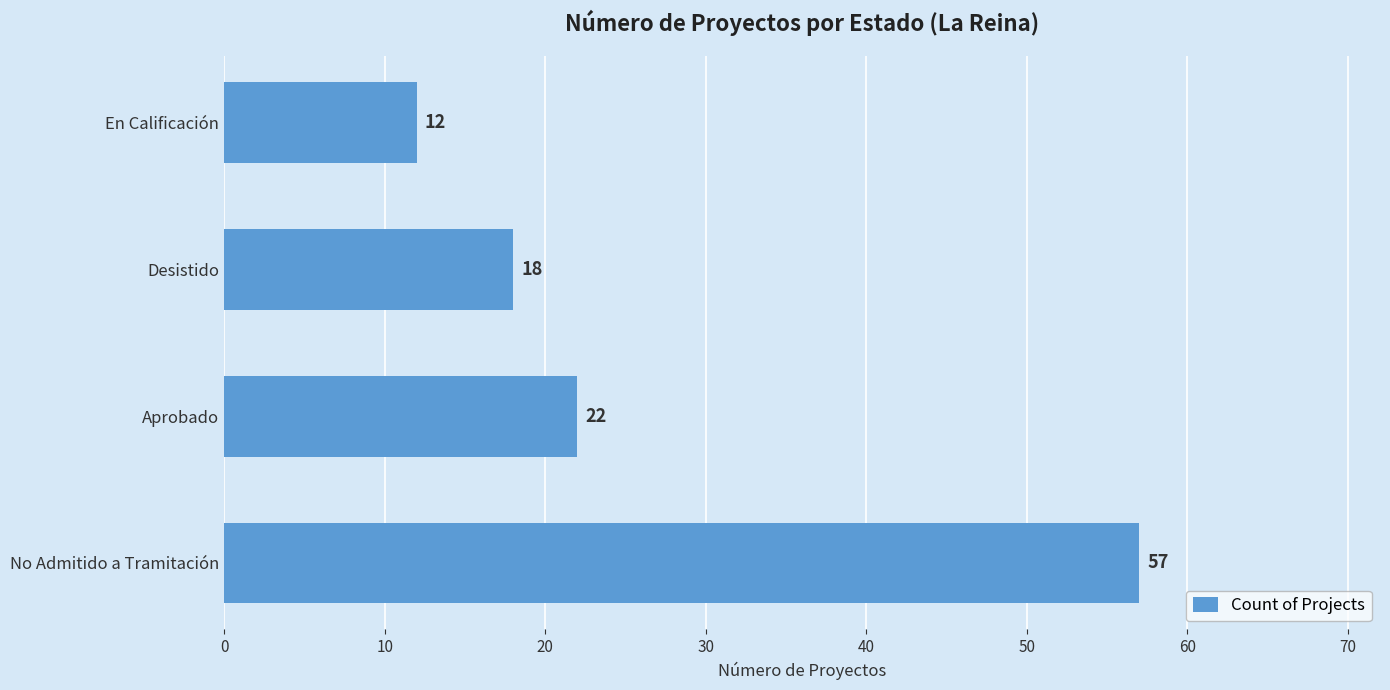

Reading bottom to top, extract all data points from this chart.

No Admitido a Tramitación=57	Aprobado=22	Desistido=18	En Calificación=12